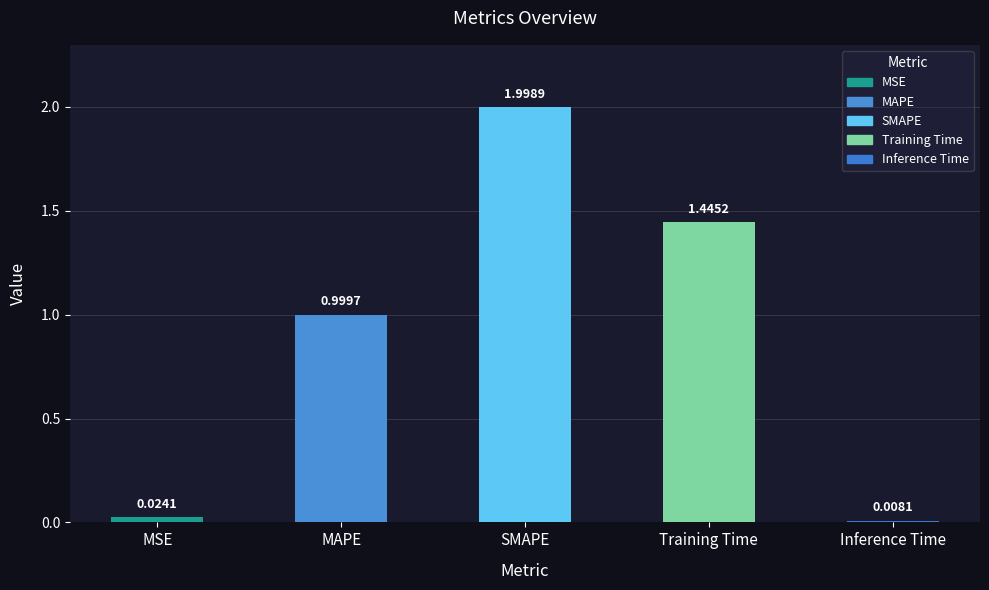

What is the label of the 2nd bar from the left?

MAPE